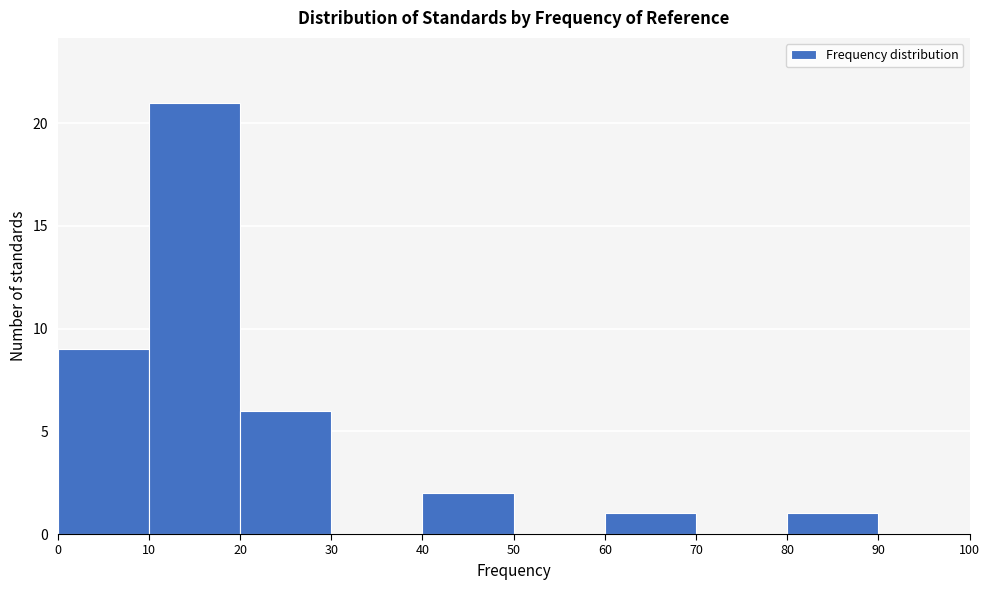

What is the height of the bar covering 20 to 30 on the x-axis? The values are not printed on the chart, so give them approximately, as read against the axis.

6